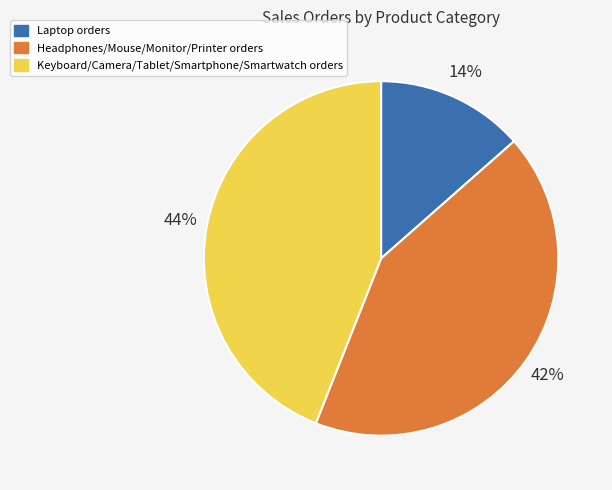

To the nearest percent, what is the average slice percentage?

33%